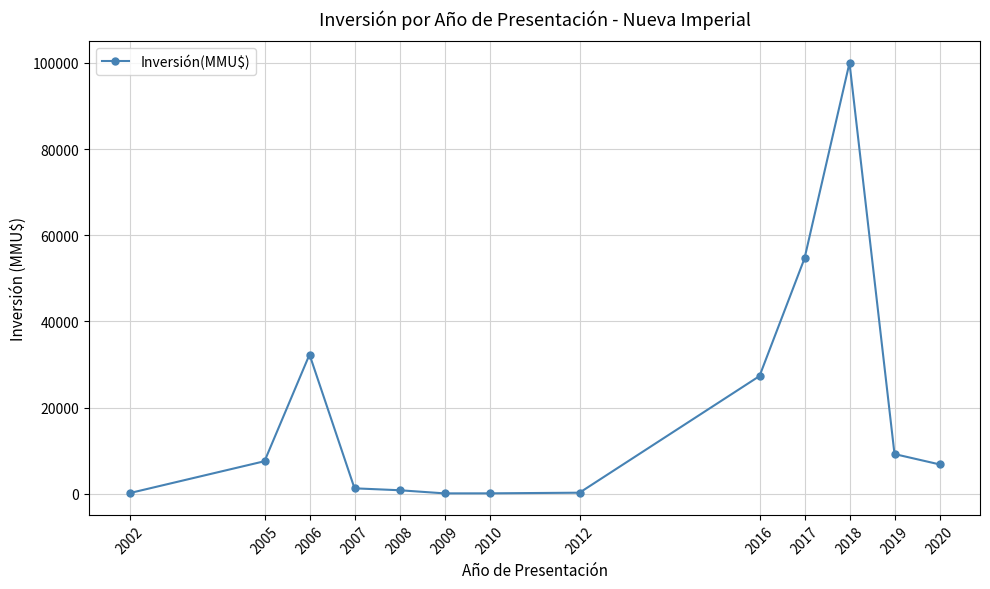

At which category does the data reach its first local peak?

2006